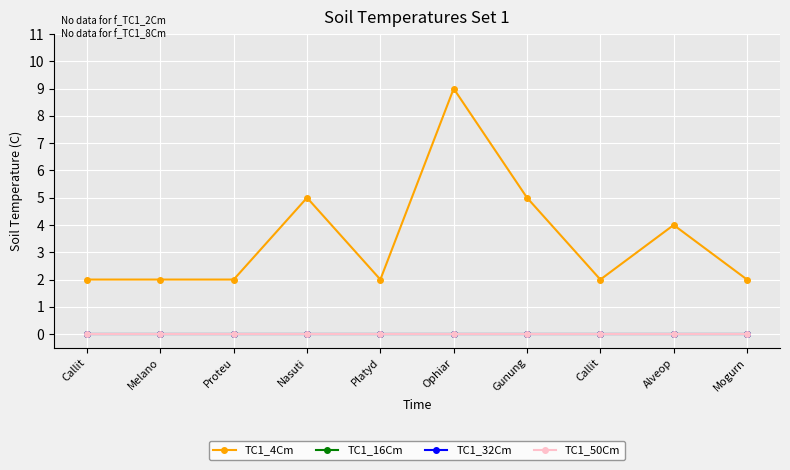

Which series has the largest range (max minus min)?

TC1_4Cm